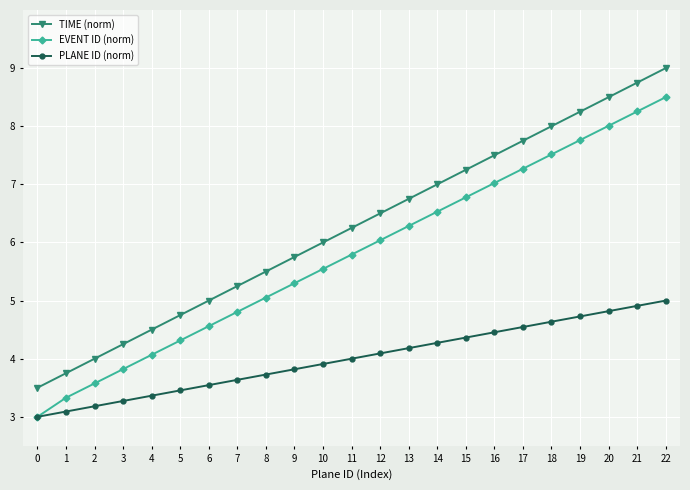

At 18, list the series in order from largest to smallest.

TIME (norm), EVENT ID (norm), PLANE ID (norm)